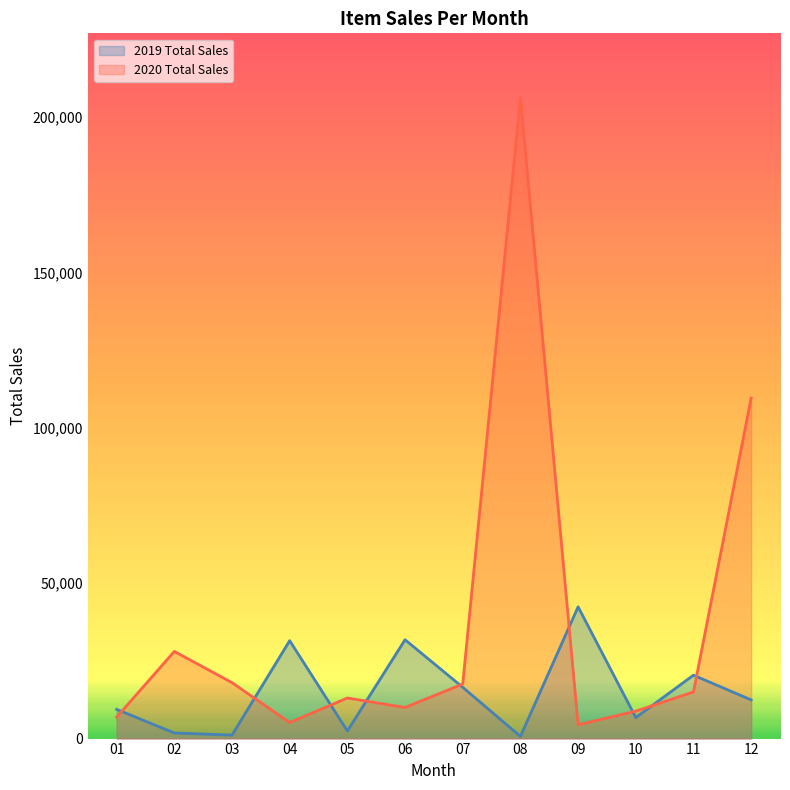

Rank the series by their average value, from lowest to highest.

2019 Total Sales, 2020 Total Sales